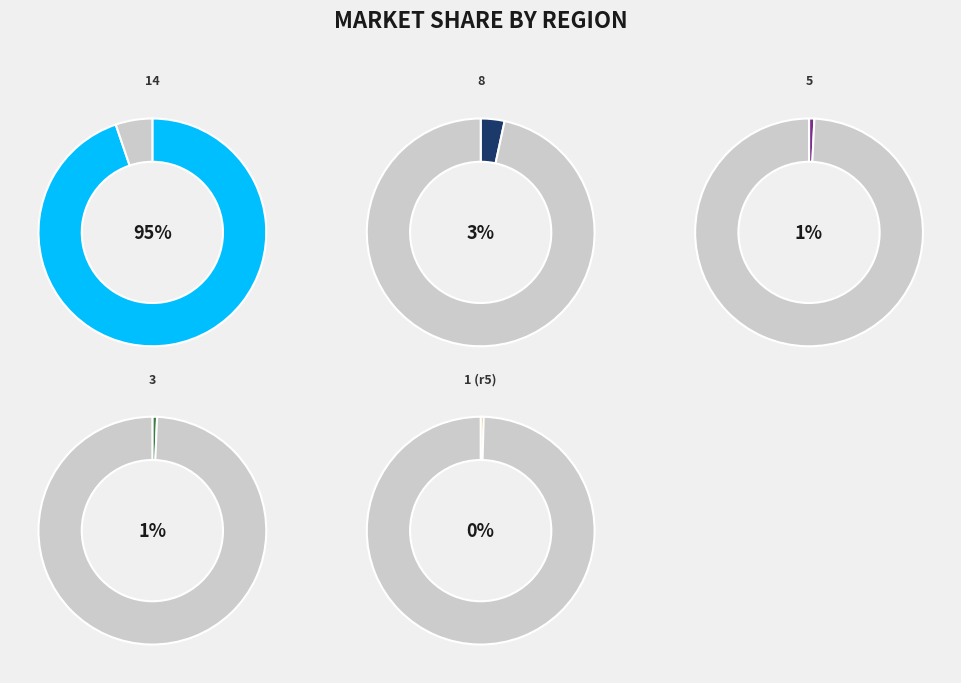

True or false: 3 accounts for 1% of the total.

True